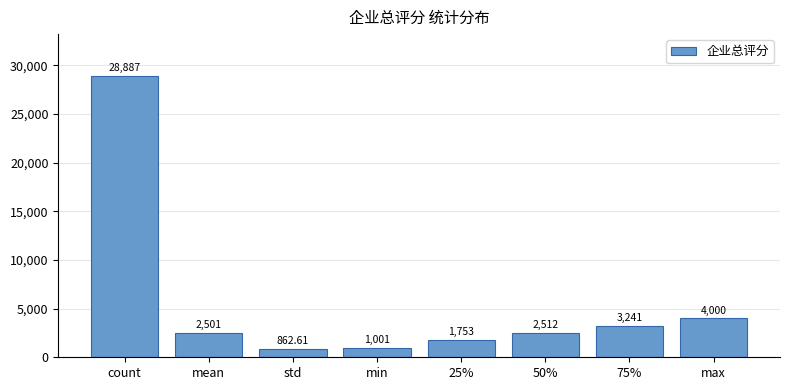

Rank the categories by value from highest to lowest.

count, max, 75%, 50%, mean, 25%, min, std